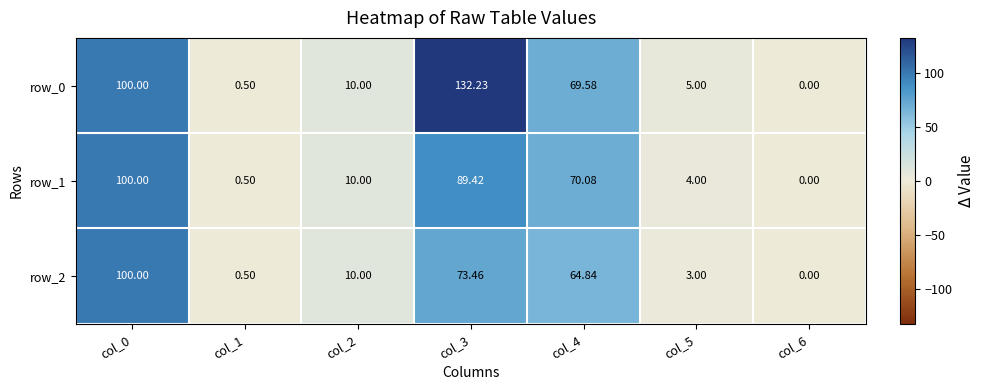

Reading left to right, extract all data points from this chart.

row_0: col_0=100.0	col_1=0.5	col_2=10.0	col_3=132.2	col_4=69.6	col_5=5.0	col_6=0.0
row_1: col_0=100.0	col_1=0.5	col_2=10.0	col_3=89.4	col_4=70.1	col_5=4.0	col_6=0.0
row_2: col_0=100.0	col_1=0.5	col_2=10.0	col_3=73.5	col_4=64.8	col_5=3.0	col_6=0.0